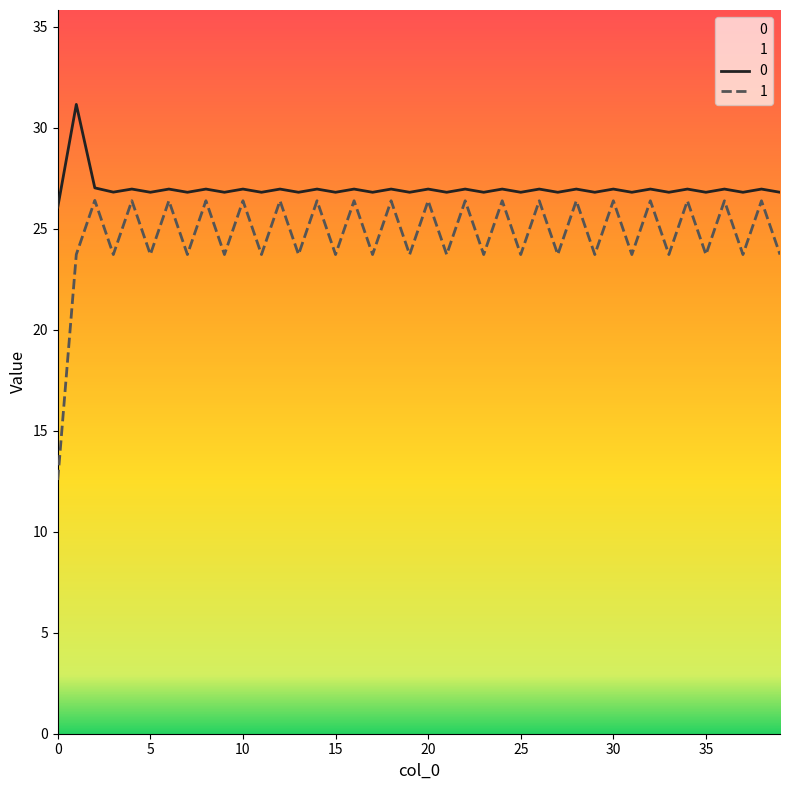

What is the minimum value for 0?

26.1